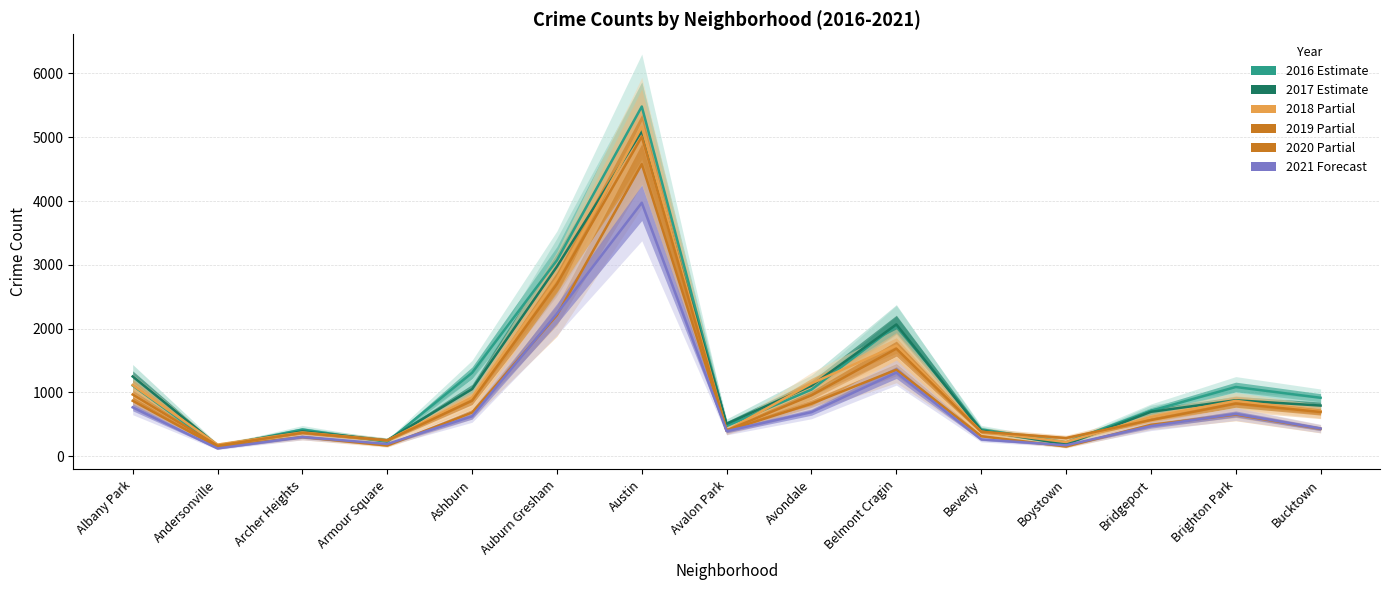

True or false: 2017 has more than 1 points higher than both neighbors.

True